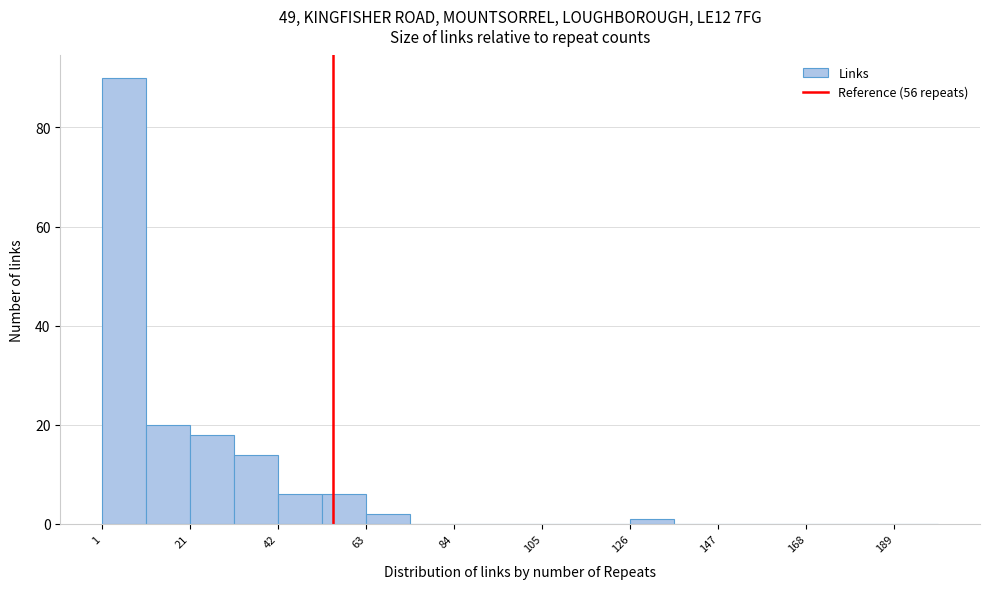

Around what value on the x-axis is the tallest bar? Give the approximate position of its centre, as read against the axis.

5